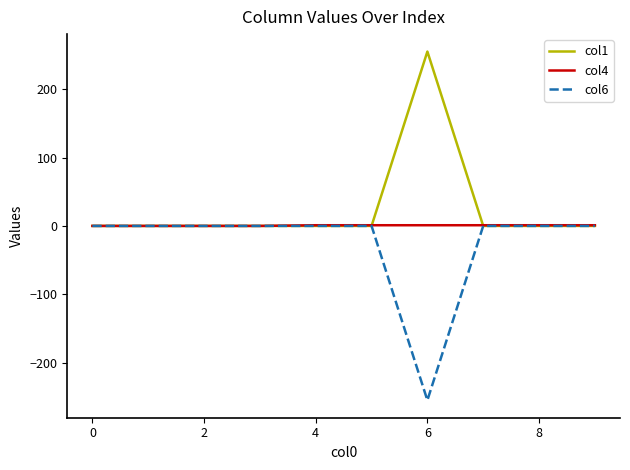

Which series has the largest total across all categories?

col1